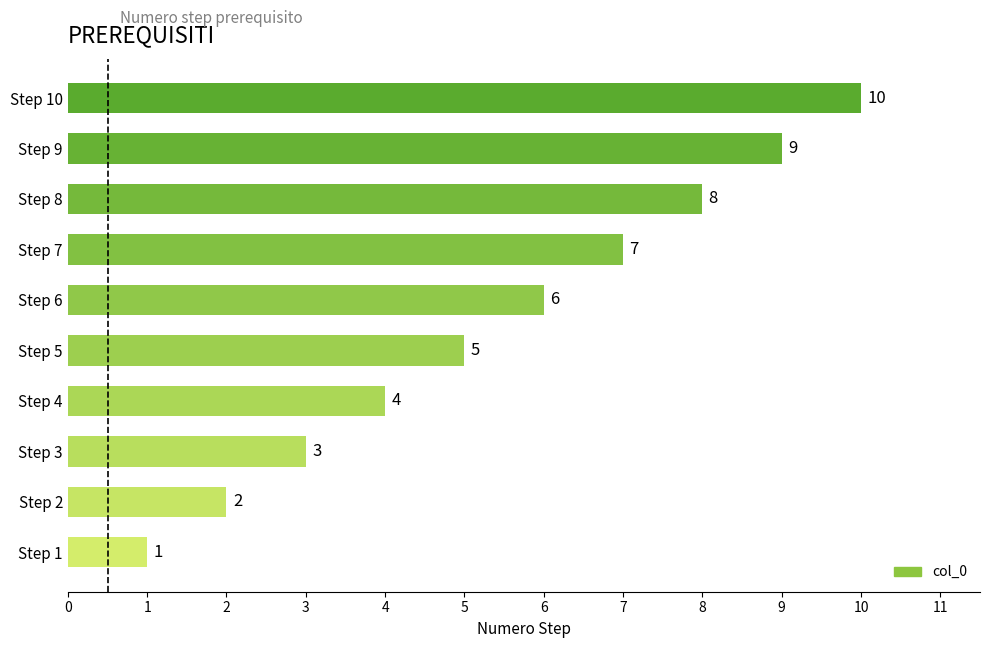

What is the difference between the values at Step 9 and Step 2?

7